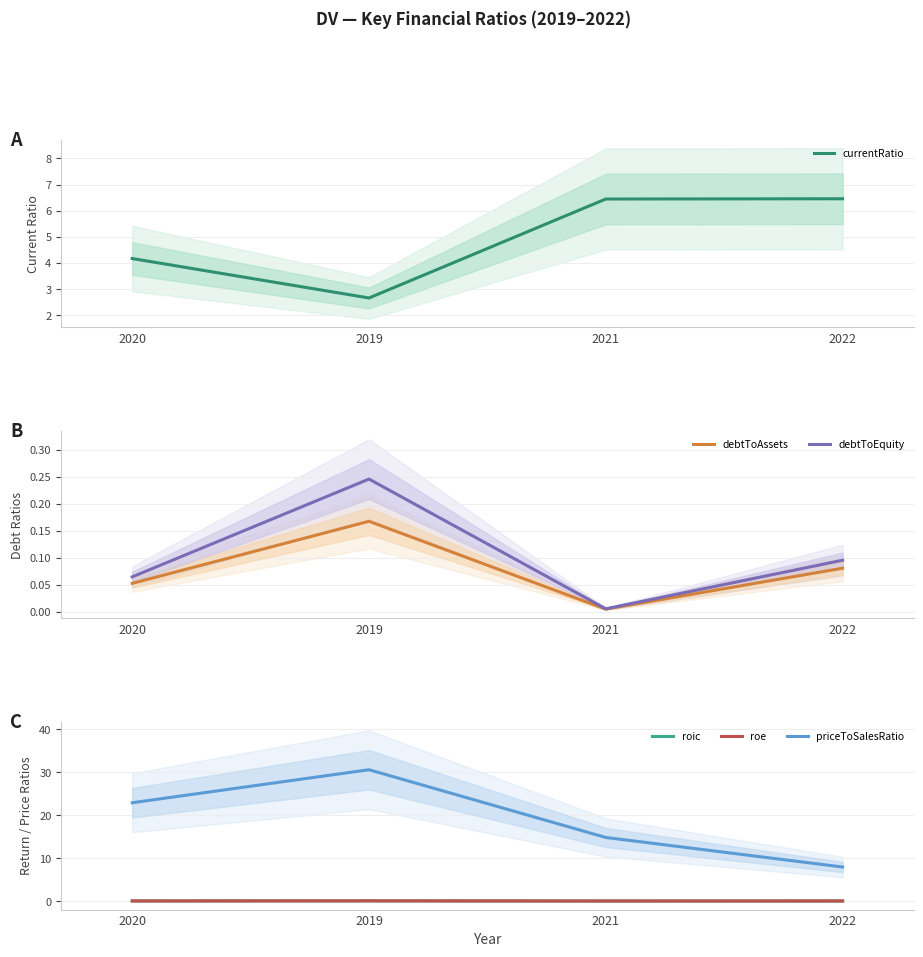

Where is roe nearest to the value 0?

2021